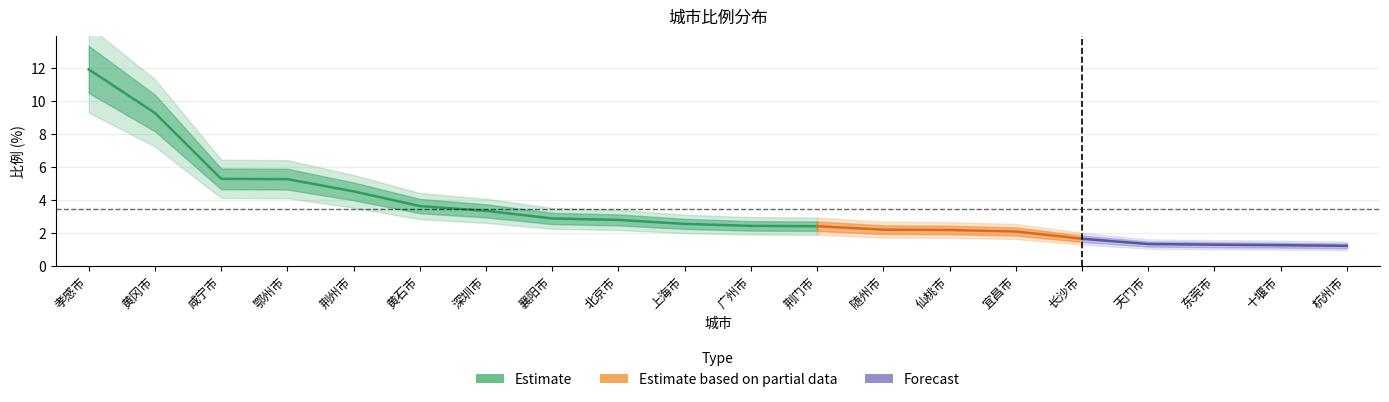

How many lines are shown in the chart?

1